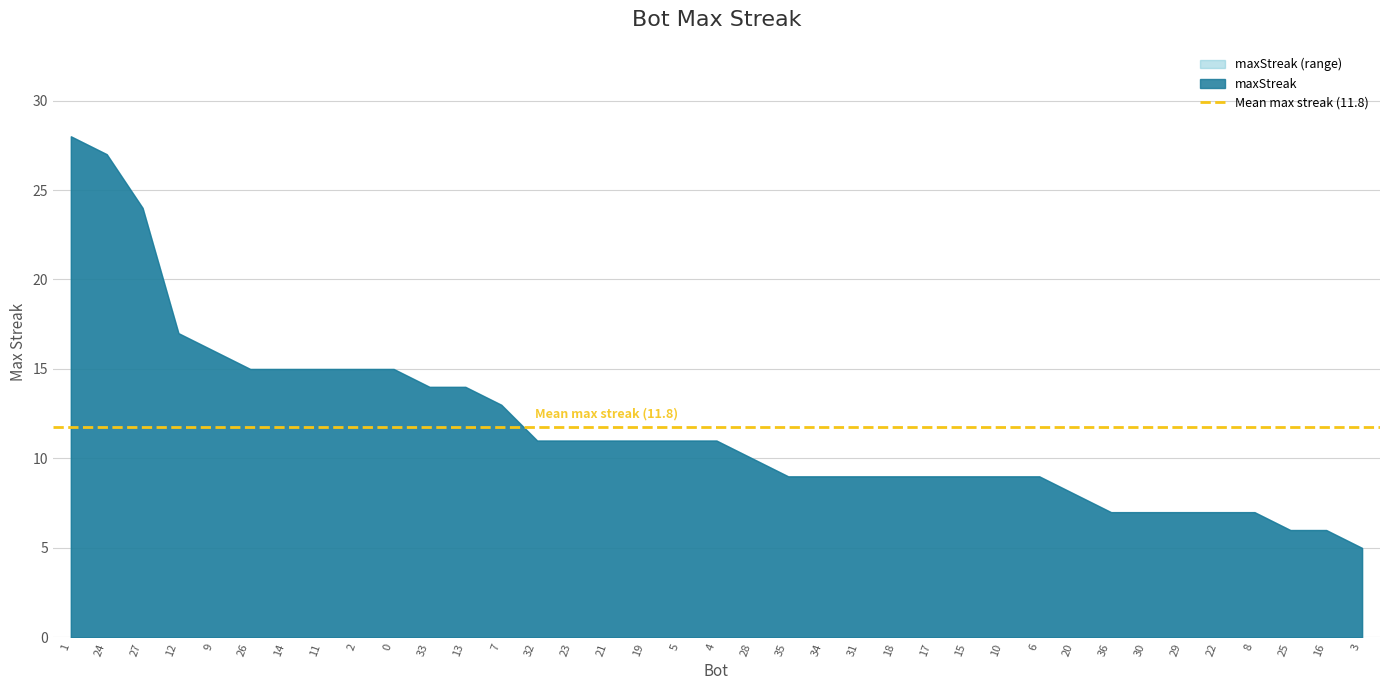

How many values exceed 11?

13